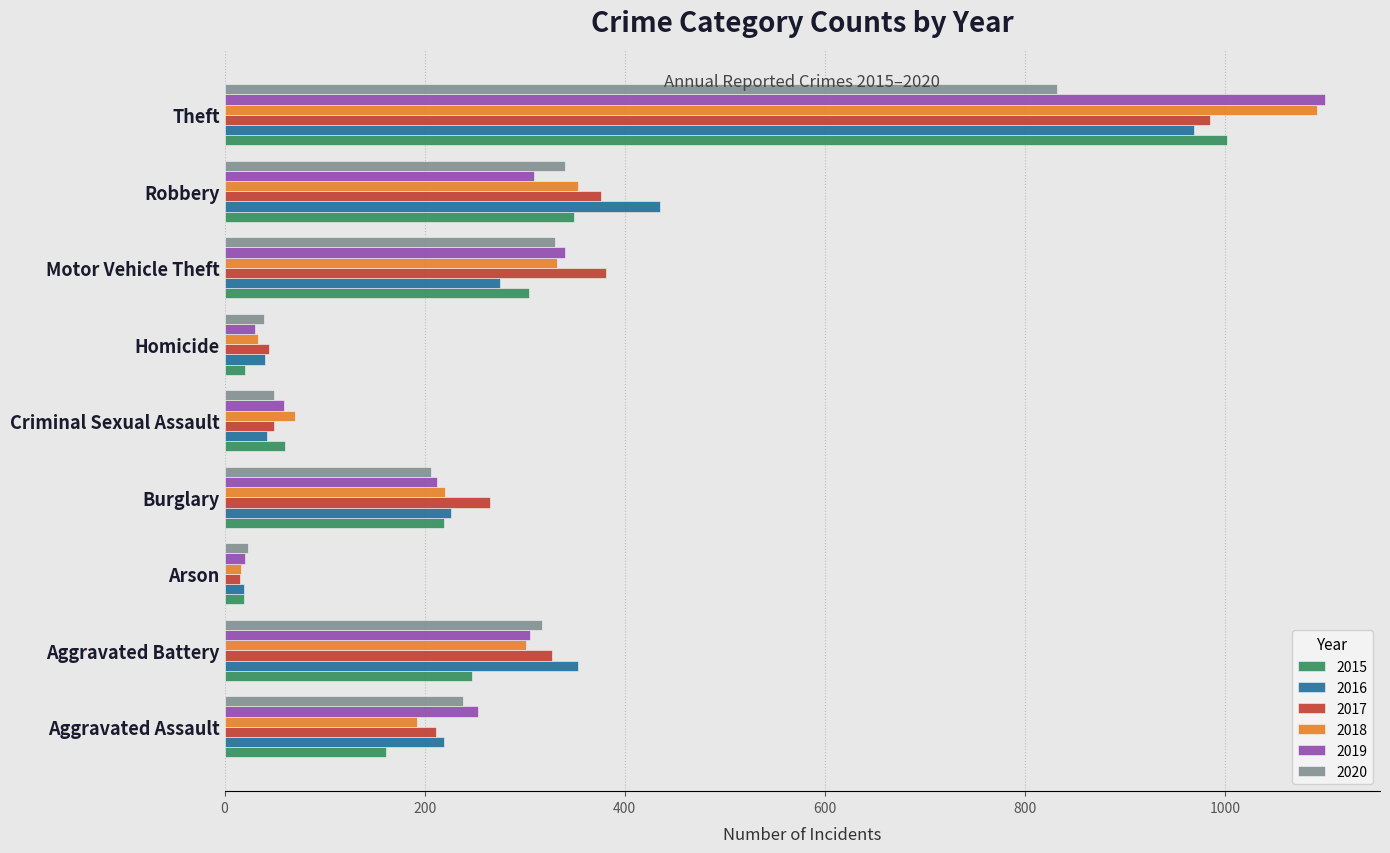

Is it true that 2016 equals 40 at Homicide?

True